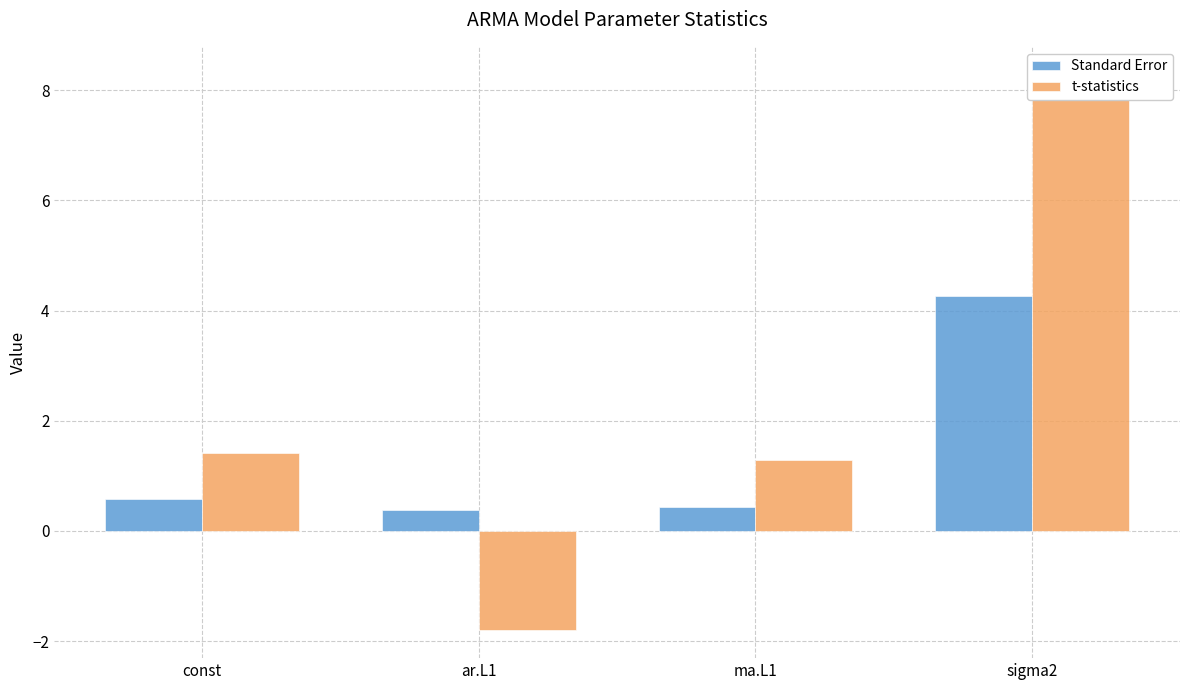

At which label does t-statistics reach its minimum?

ar.L1